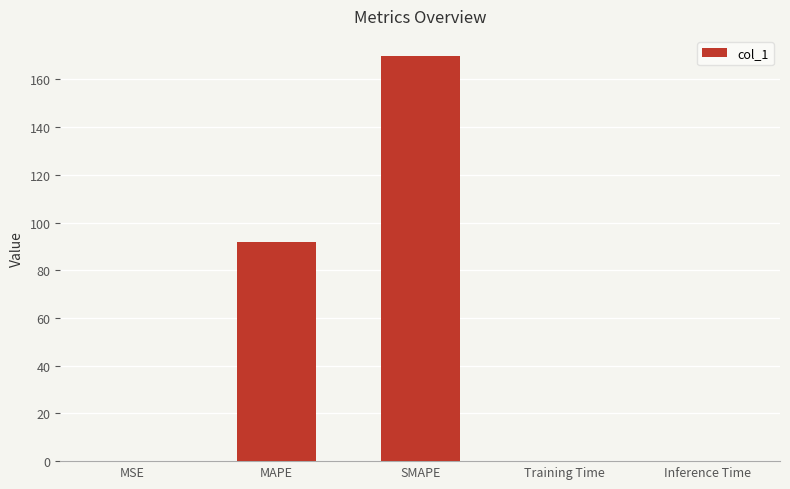

At which label is the value closest to 84?

MAPE